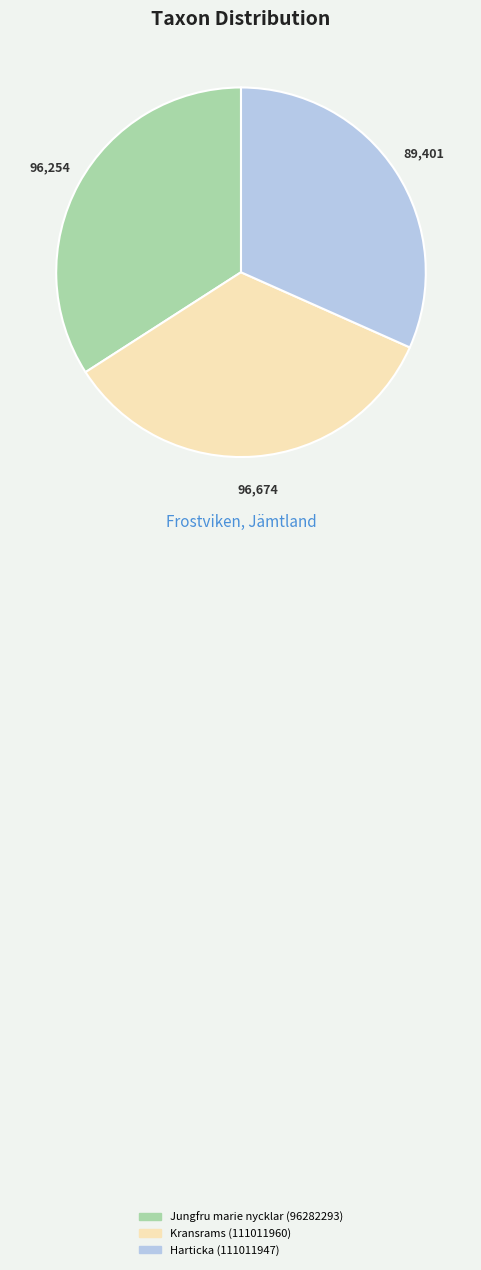

The Harticka (111011947) slice represents 32% of the pie. True or false?

True